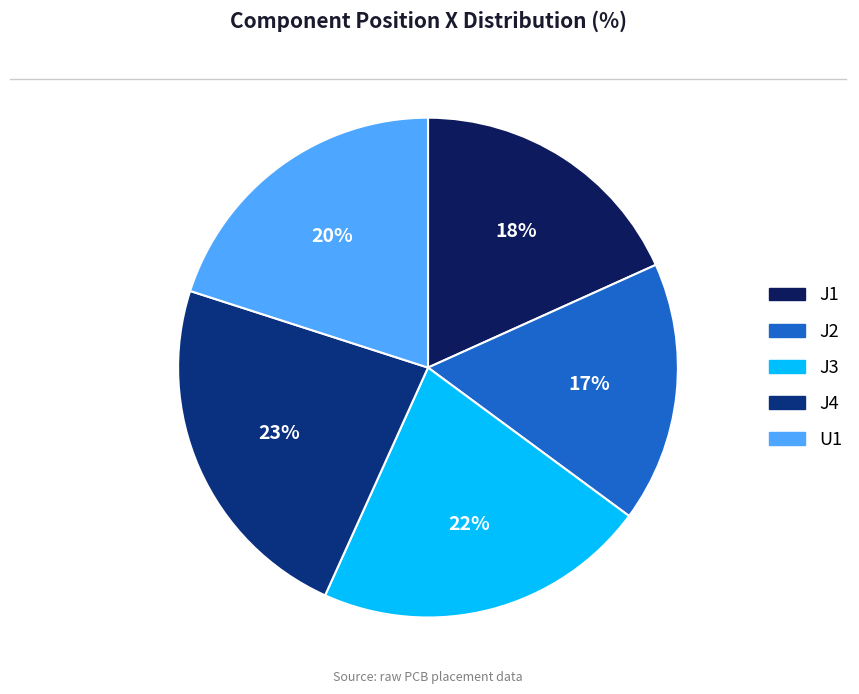

Which slice is the largest?

J4